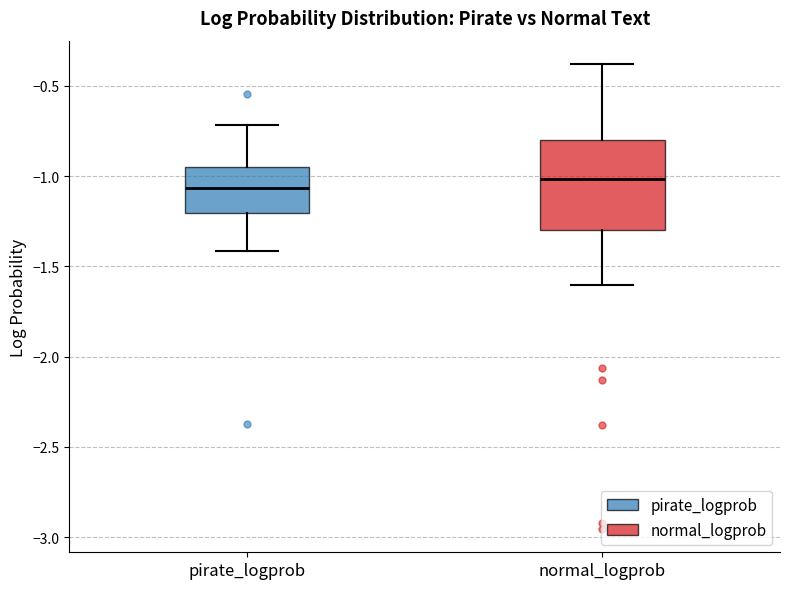

Comparing the boxes themselves (not the whiskers), which one is the tallest?

normal_logprob